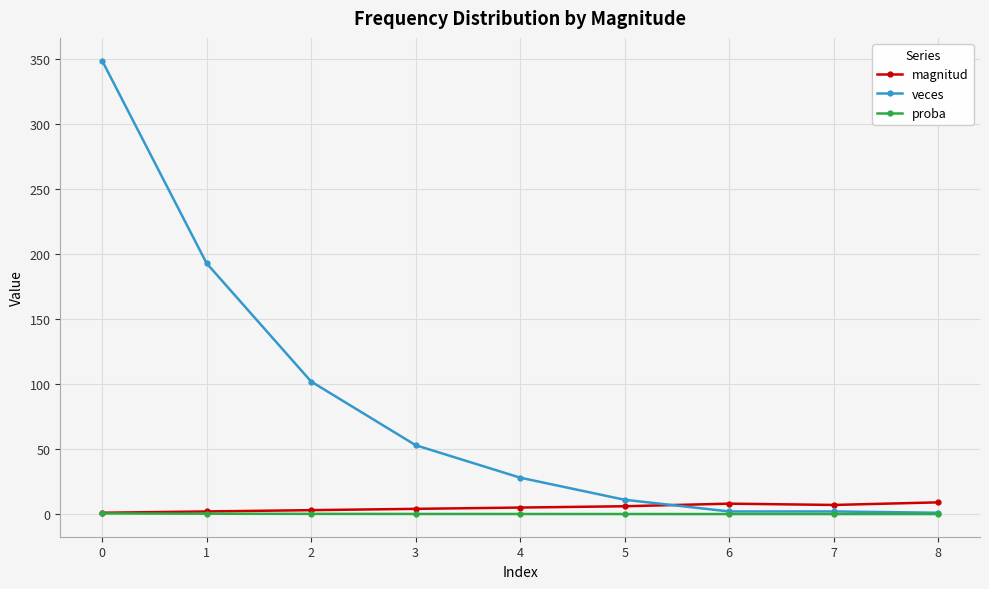

What is the approximate value of veces at 5?

11.0